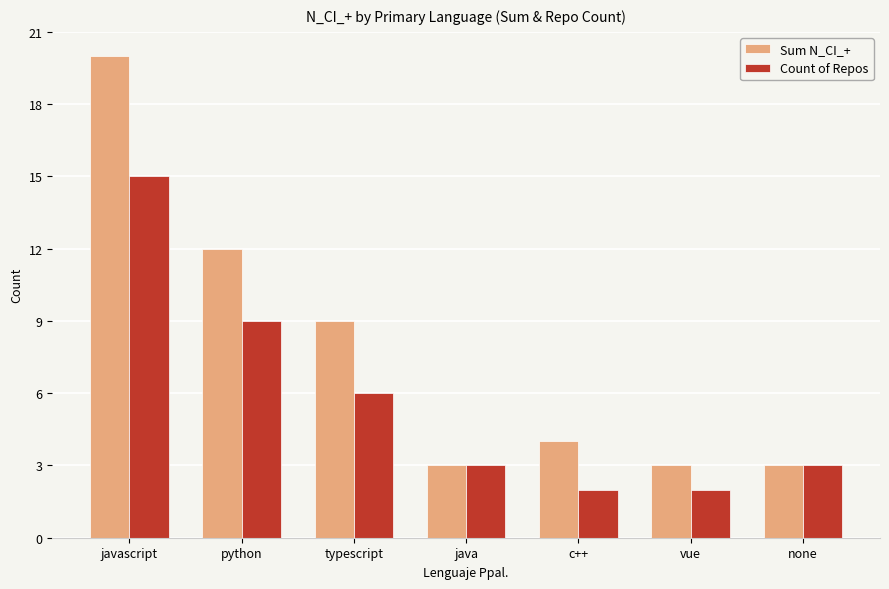

What is the sum of the Sum N_CI_+ values at java and none?

6